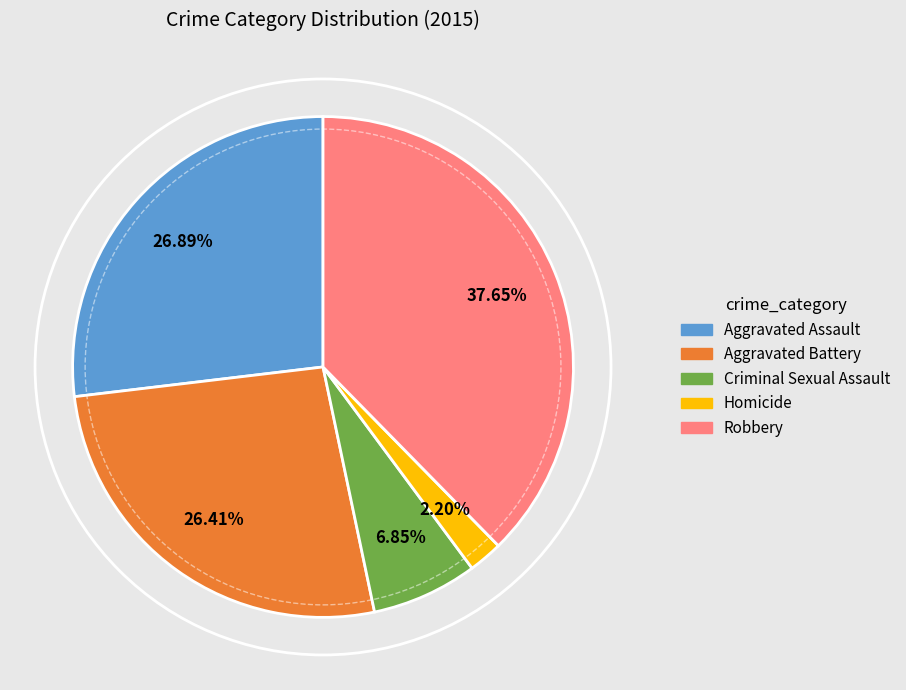

To the nearest percent, what percentage of the pie is Aggravated Battery?

26%